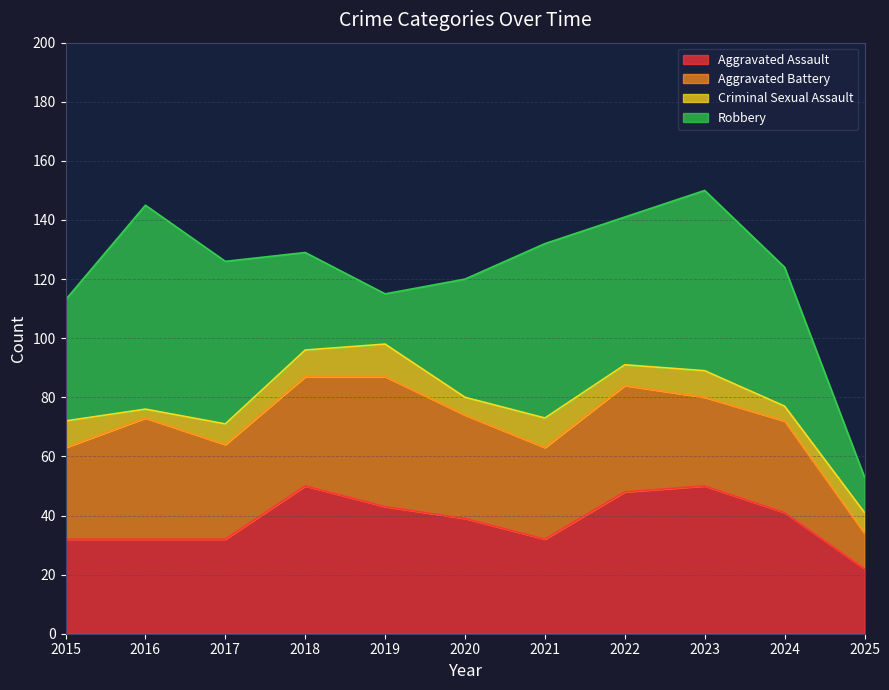

What is the total value across all series at 2018?

129